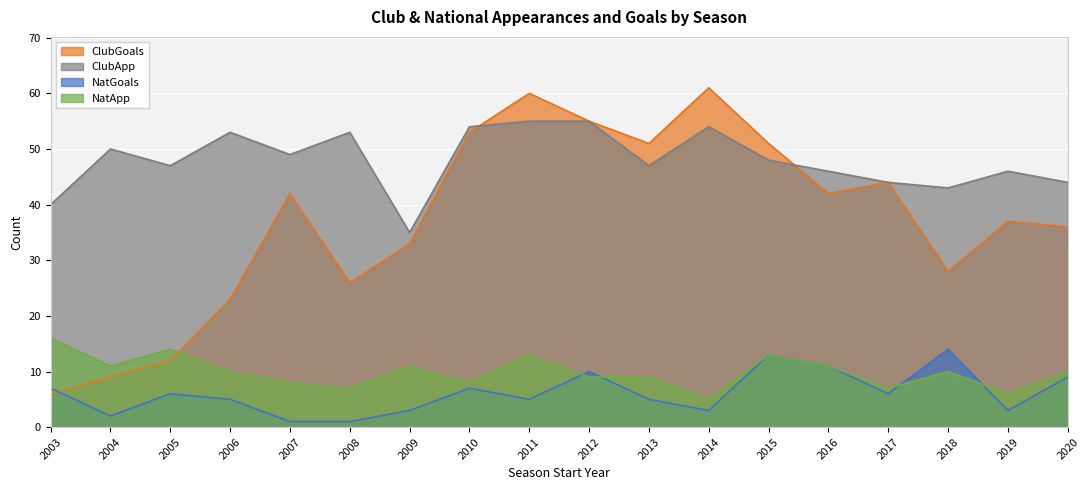

What is the sum of all NatApp values?

178